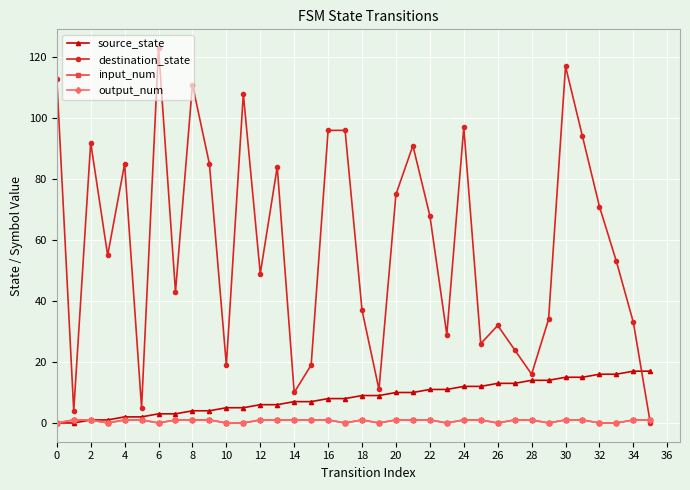

Does the chart have visible grid lines?

Yes